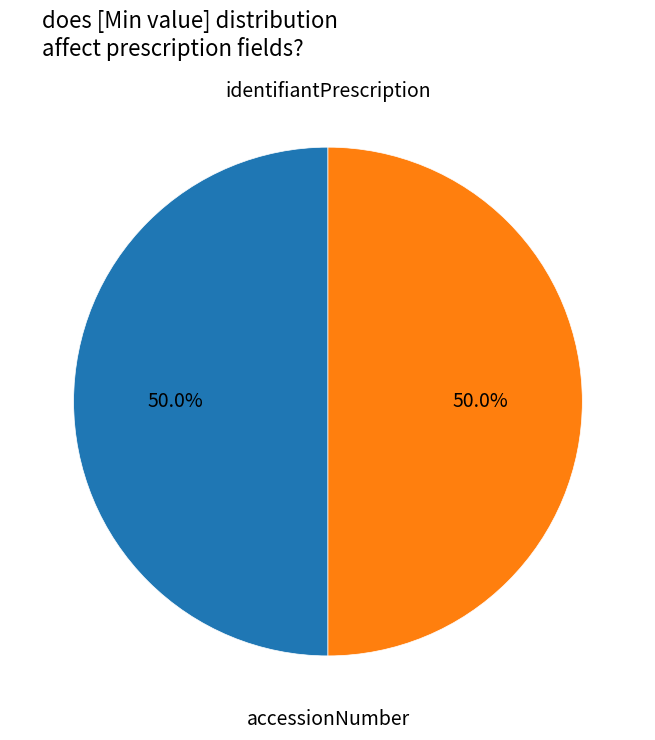

How many slices are in this pie chart?

2